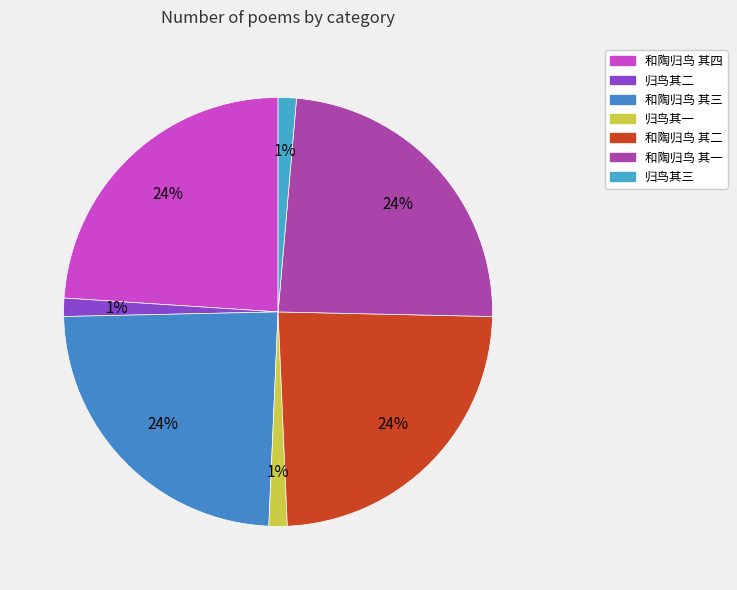

What percentage is the 和陶归鸟 其二 slice, to the nearest percent?

24%